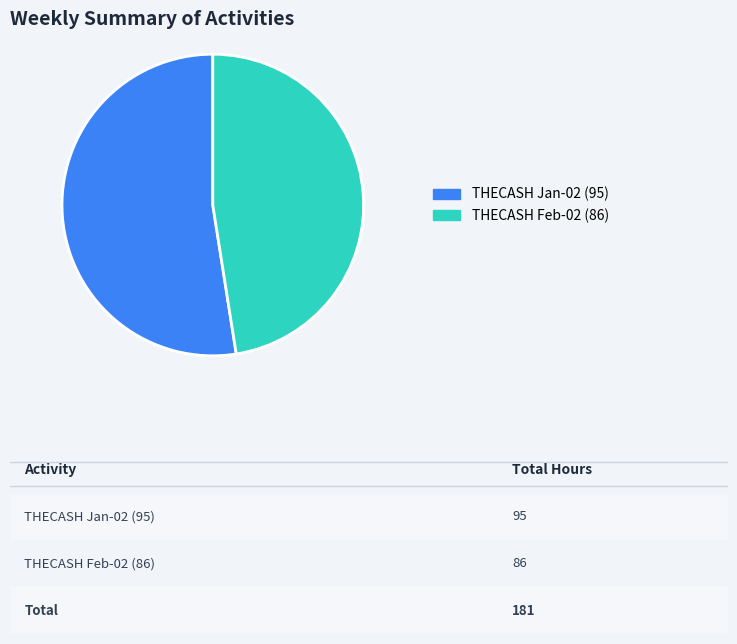

The THECASH Feb-02 (86) slice represents 38% of the pie. True or false?

False